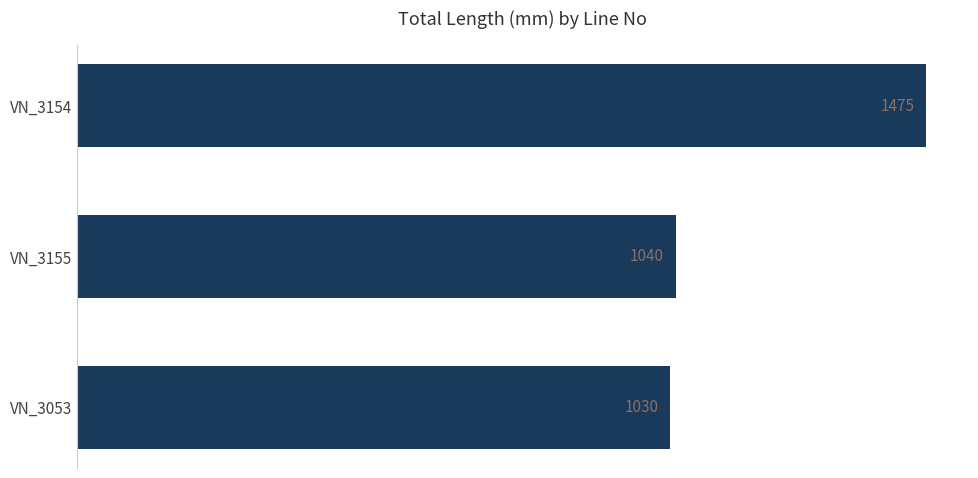

What is the smallest value displayed?

1030